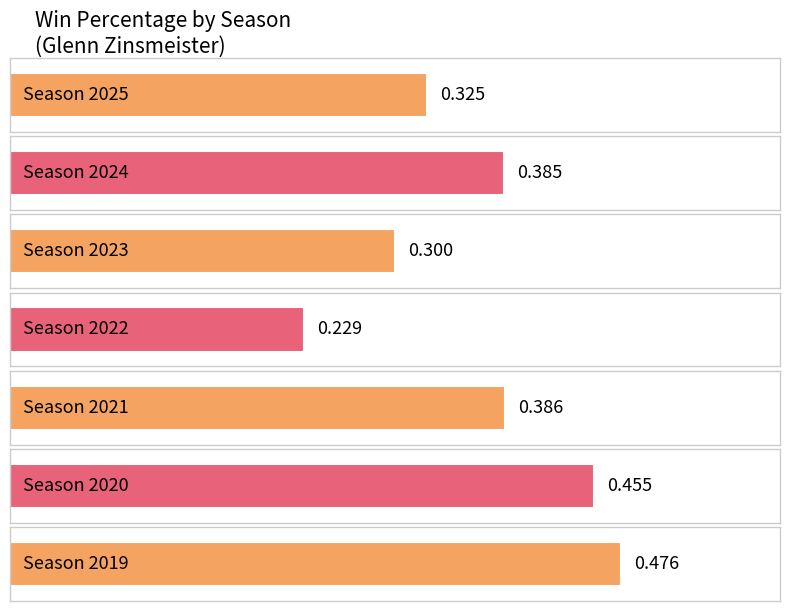

What is the difference between the values at 2019 and 2022?

0.2